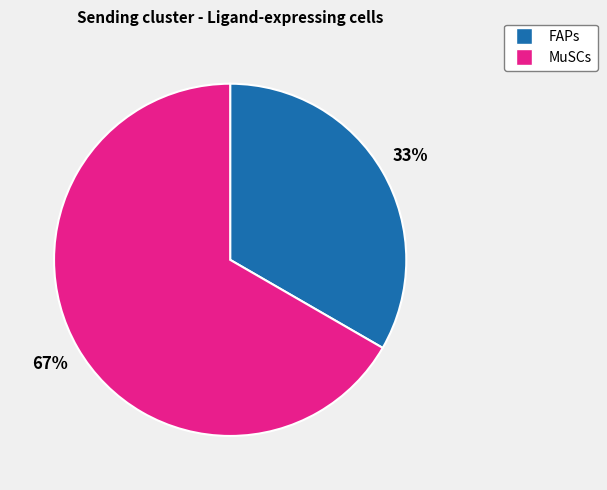

Which has a higher value, MuSCs or FAPs?

MuSCs